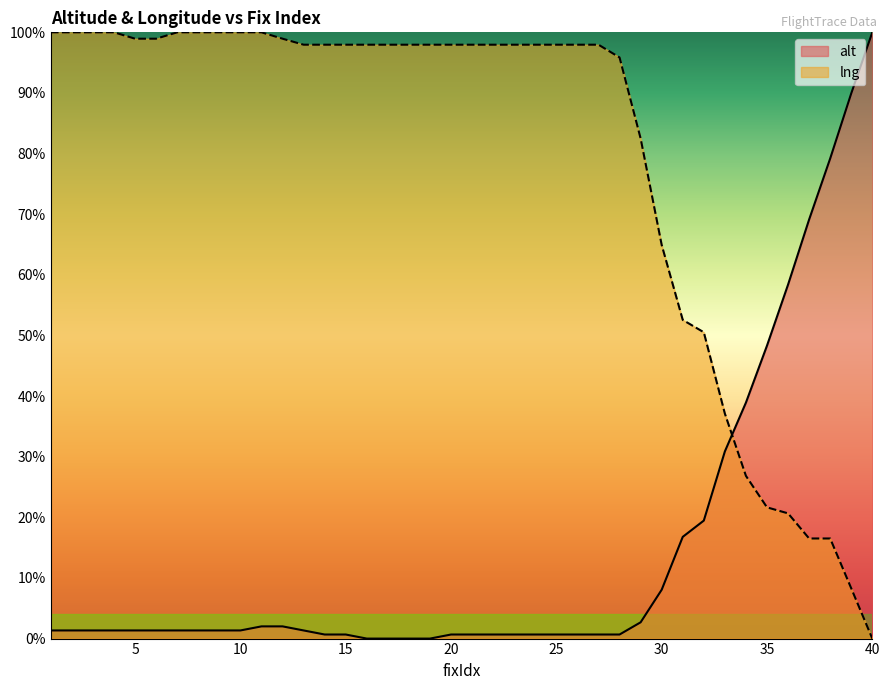

Reading left to right, extract all data points from this chart.

alt: 0.0	0.0	0.0	0.0	0.0	0.0	0.0	0.0	0.0	0.0	0.0	0.0	0.0	0.0	0.0	0.0	0.0	0.0	0.0	0.0	0.0	0.0	0.0	0.0	0.0	0.0	0.0	0.0	0.0	0.1	0.2	0.2	0.3	0.4	0.5	0.6	0.7	0.8	0.9	1.0
lng: 1.0	1.0	1.0	1.0	1.0	1.0	1.0	1.0	1.0	1.0	1.0	1.0	1.0	1.0	1.0	1.0	1.0	1.0	1.0	1.0	1.0	1.0	1.0	1.0	1.0	1.0	1.0	1.0	0.8	0.6	0.5	0.5	0.4	0.3	0.2	0.2	0.2	0.2	0.1	0.0